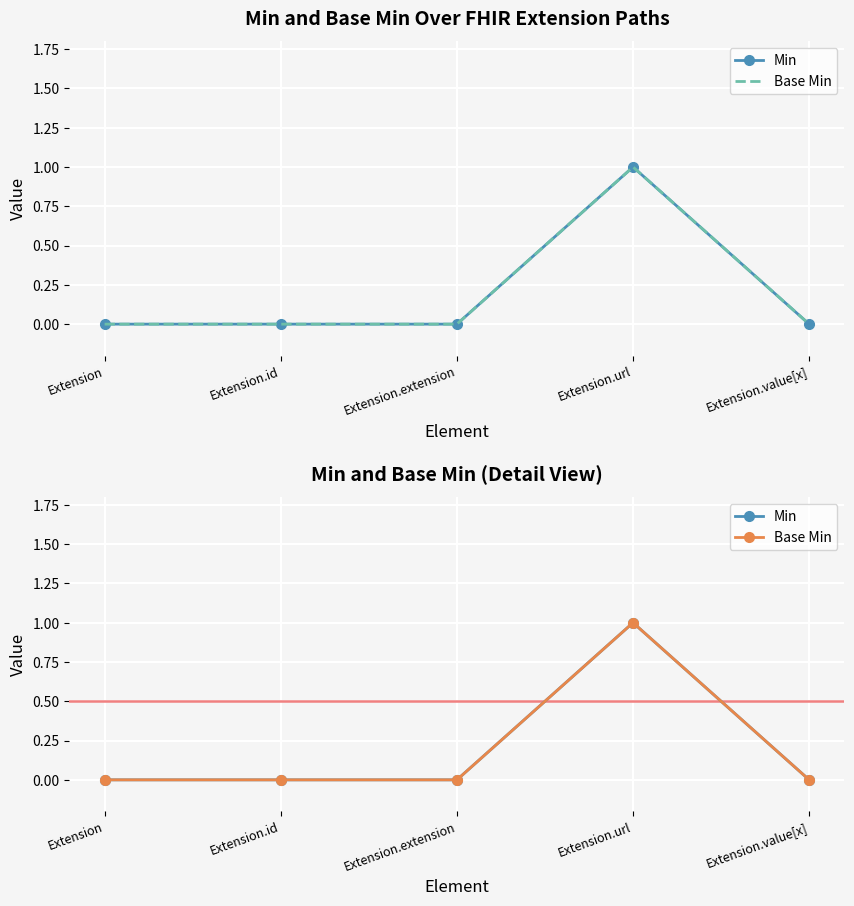

At which category does Base Min reach its first local peak?

Extension.url